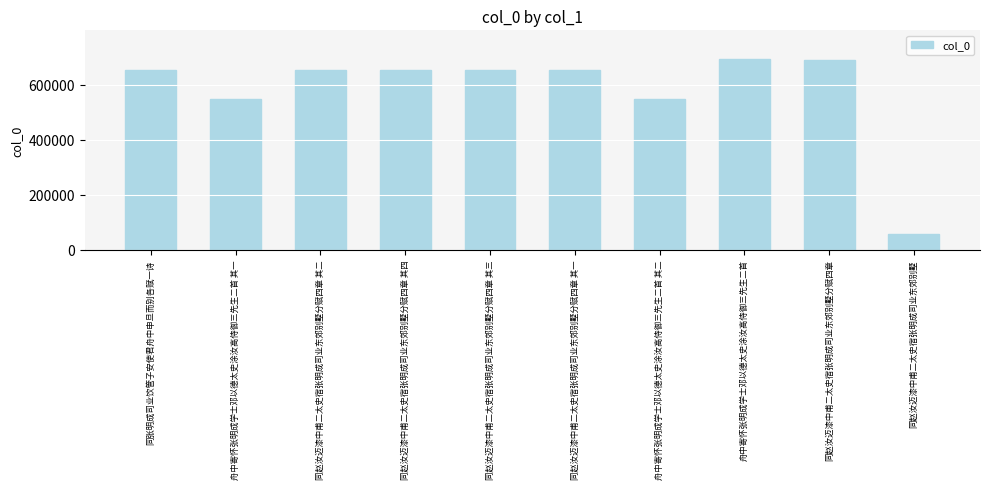

The value at 同赵汝迈漆中甫二太史宿张明成司业东郊别墅分赋四章 其一 is 652361. True or false?

True